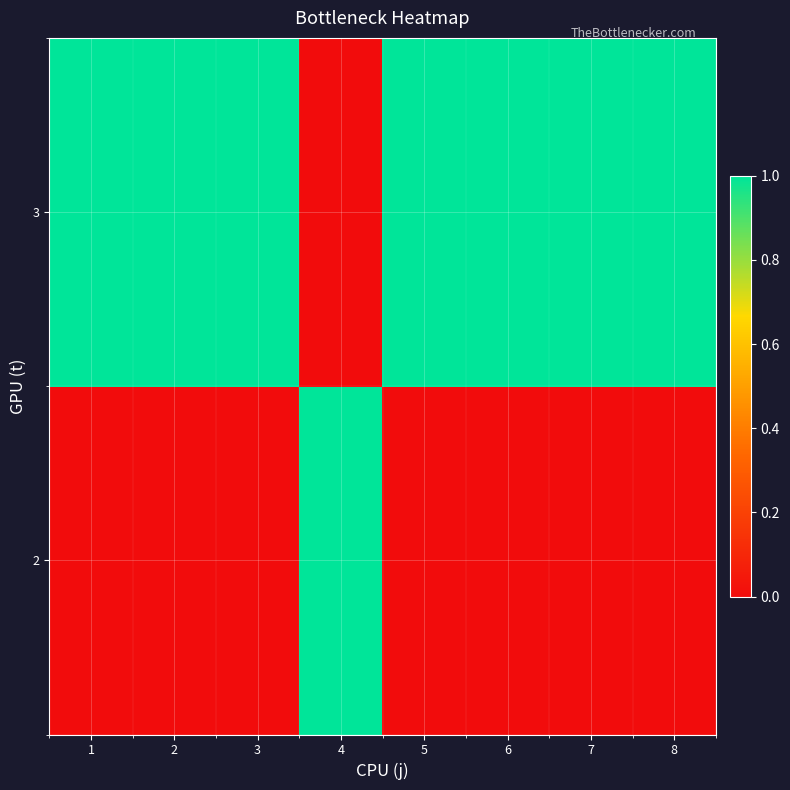

At 6, list the series in order from smallest to largest.

2, 3